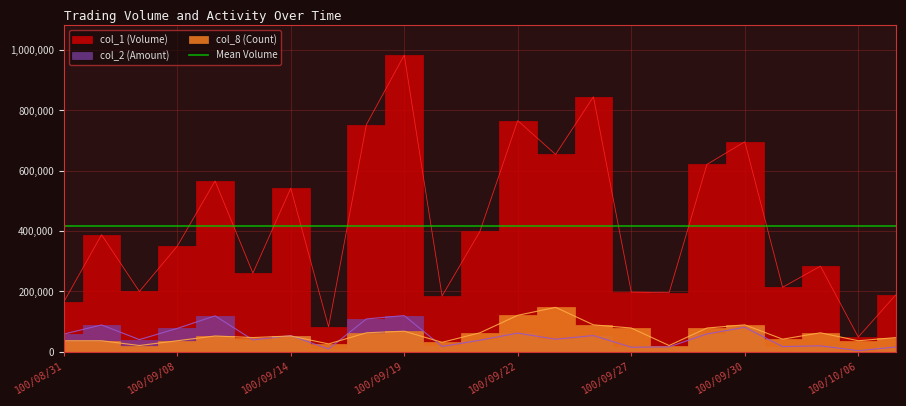

How many distinct data groups are displayed?

3